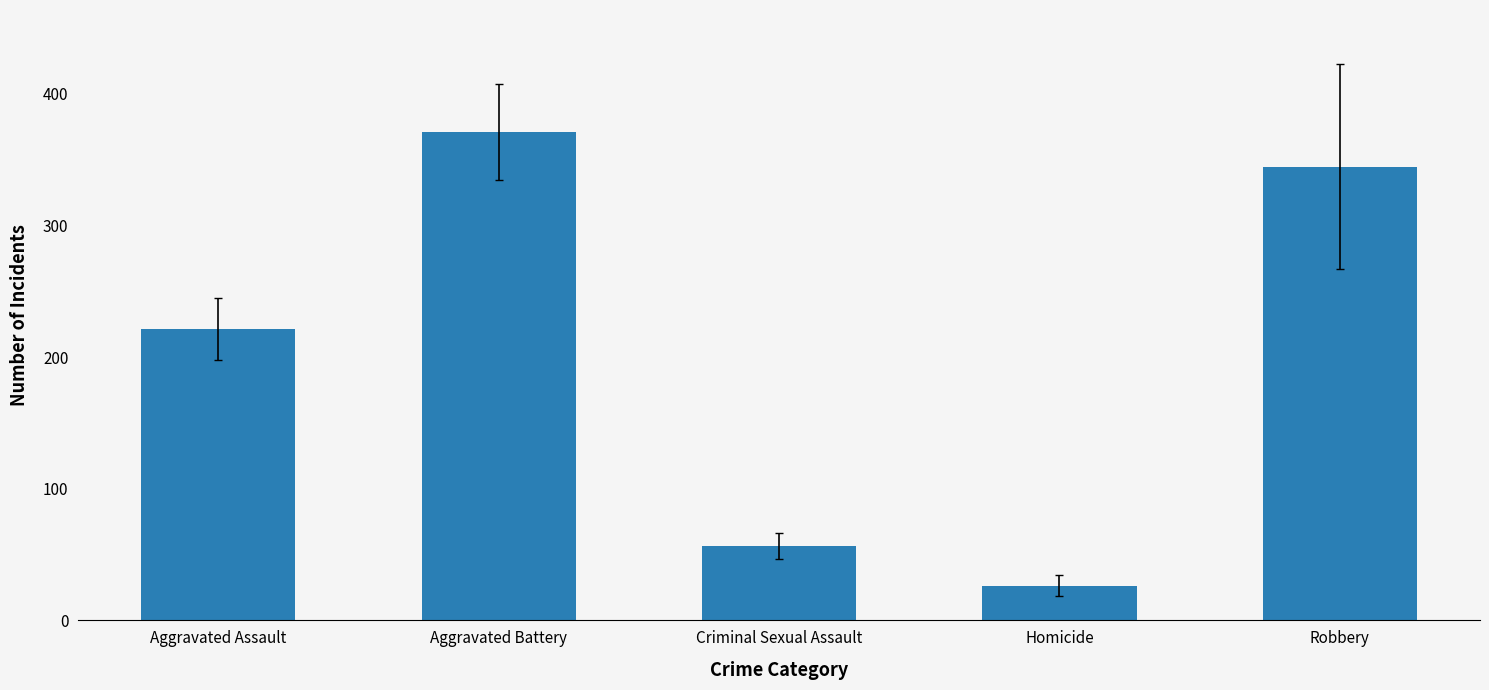

Reading left to right, what are all the values shown in this chart?

221.3	370.8	56.5	26.3	344.7